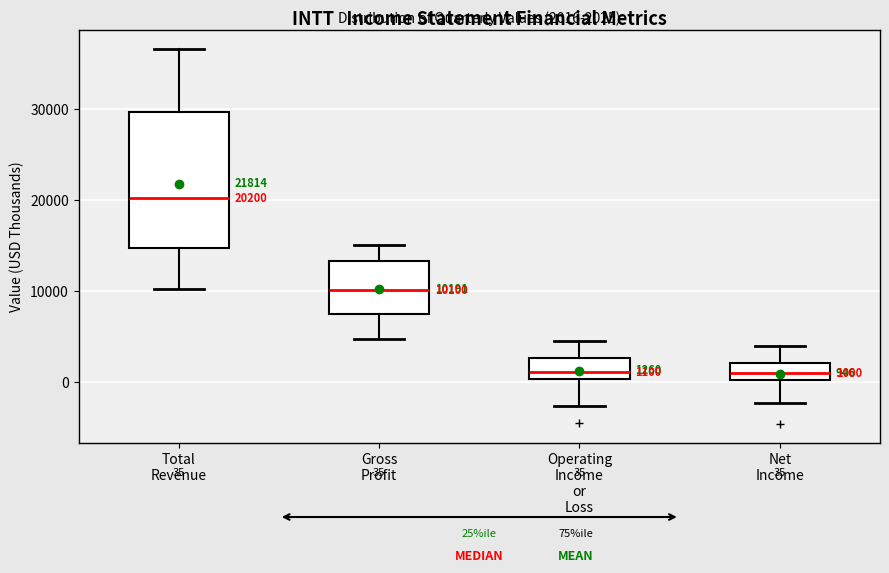

Which box has the highest median line?

Total Revenue